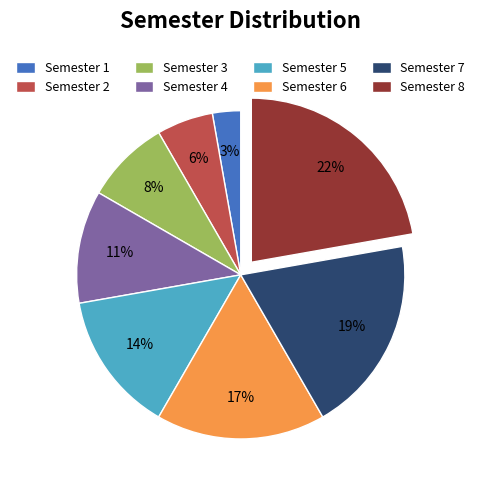

To the nearest percent, what is the average slice percentage?

12%